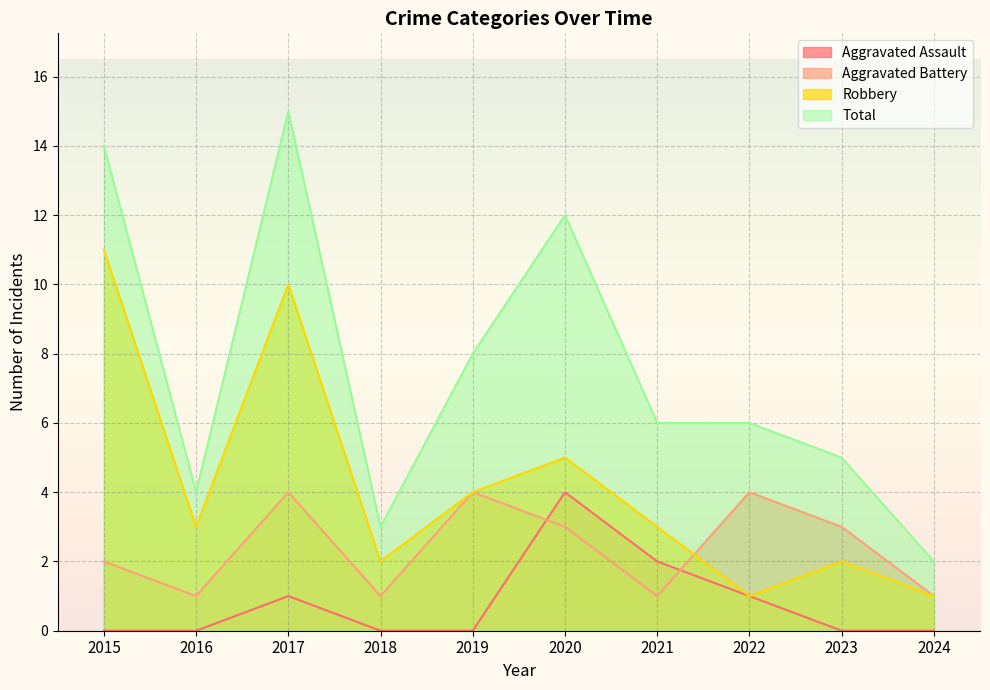

What are all the series names shown in the legend?

Aggravated Assault, Aggravated Battery, Robbery, Total